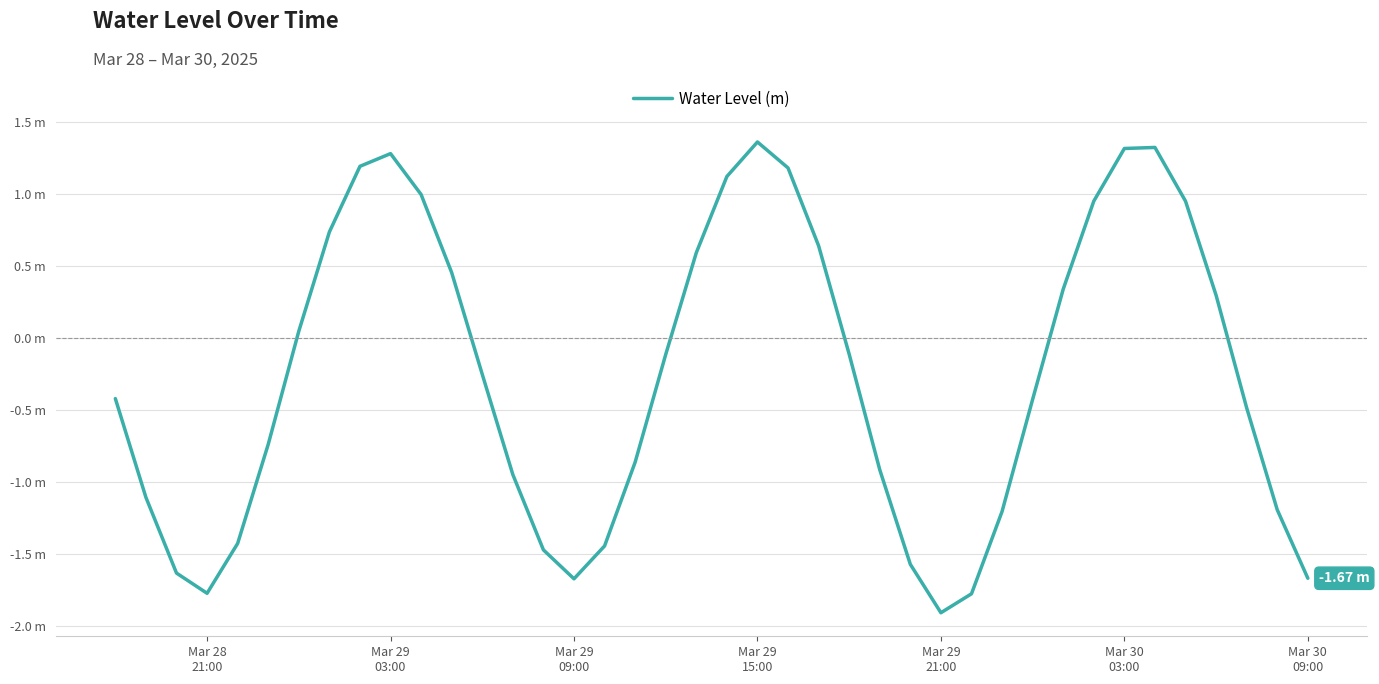

Reading right to left, transcribe all the data shown in this chart.

-1.7	-1.2	-0.5	0.3	1.0	1.3	1.3	1.0	0.3	-0.4	-1.2	-1.8	-1.9	-1.6	-0.9	-0.1	0.6	1.2	1.4	1.1	0.6	-0.1	-0.9	-1.4	-1.7	-1.5	-0.9	-0.3	0.5	1.0	1.3	1.2	0.7	0.0	-0.7	-1.4	-1.8	-1.6	-1.1	-0.4